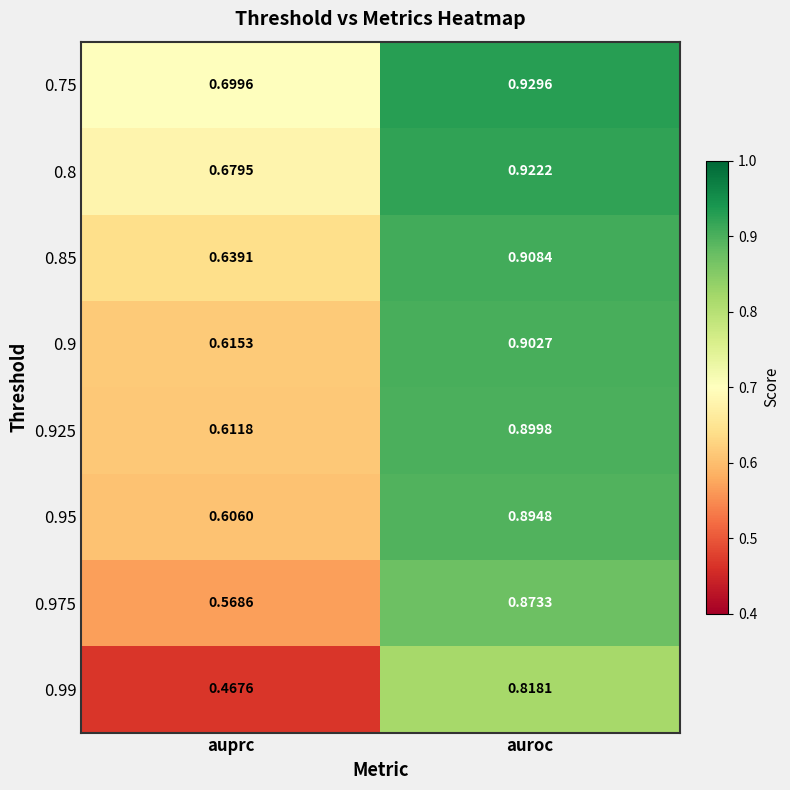

Where is 0.95 nearest to the value 0?

auprc